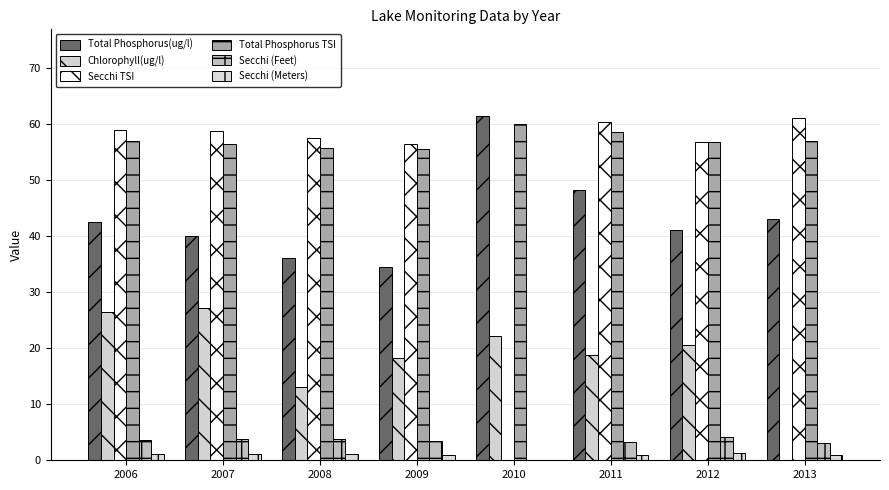

What is the value of the Total Phosphorus TSI bar at the 3rd from the left?

55.8